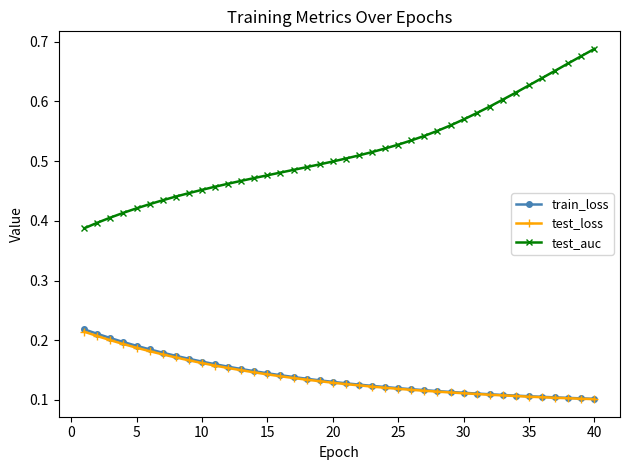

Which series has the largest total across all categories?

test_auc